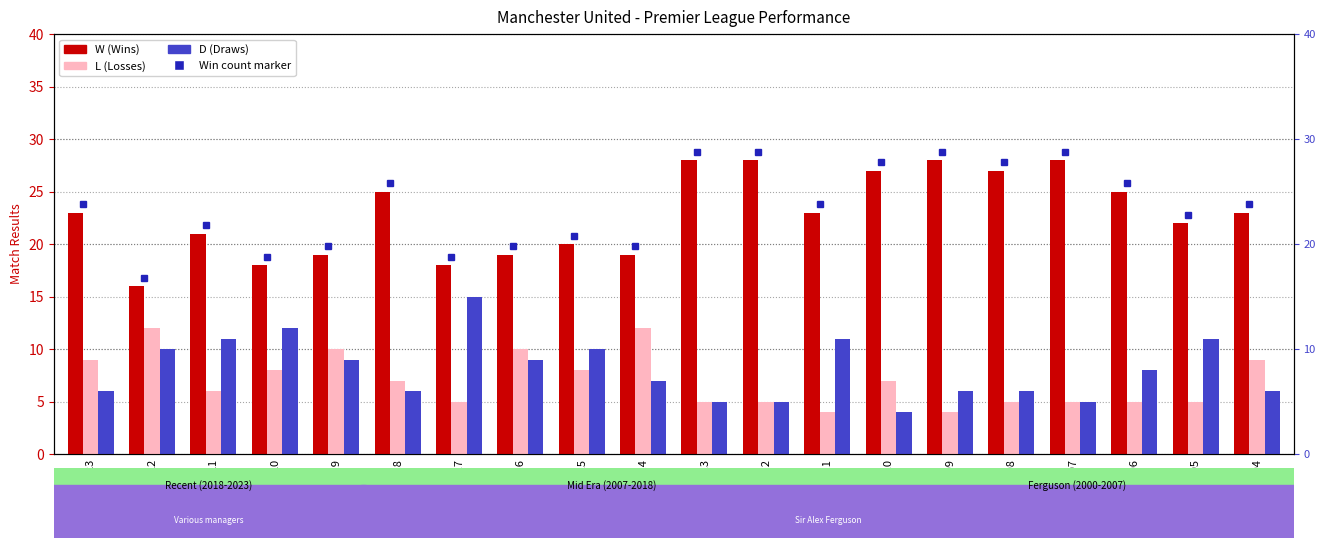

Between 11/12 and 19/20, which is larger?

11/12